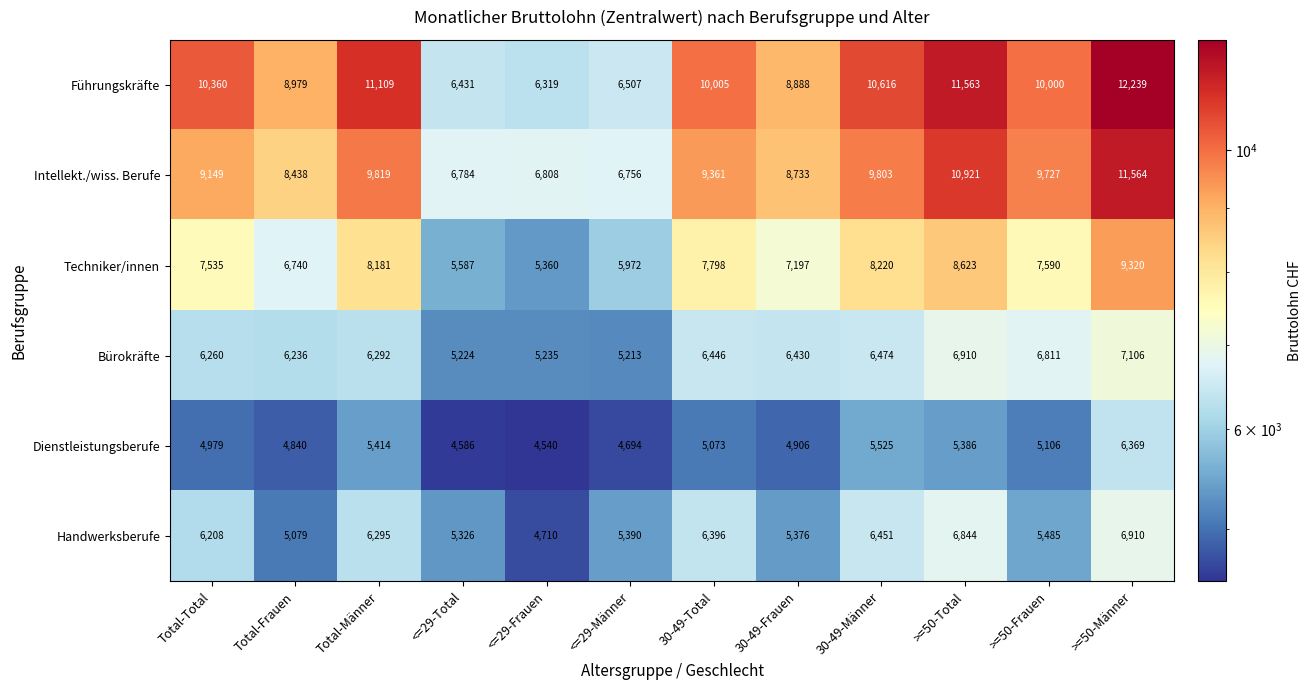

What is the minimum value shown in the chart?

4540